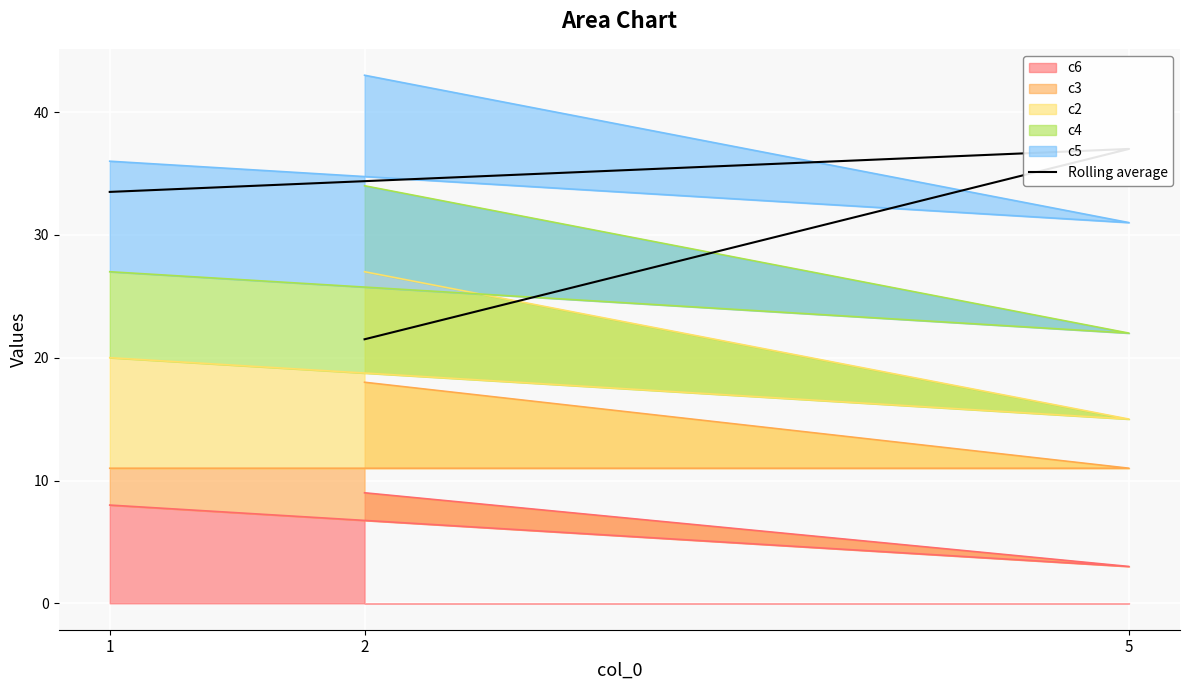

What is the change in value from 2 to 5?

+15.5